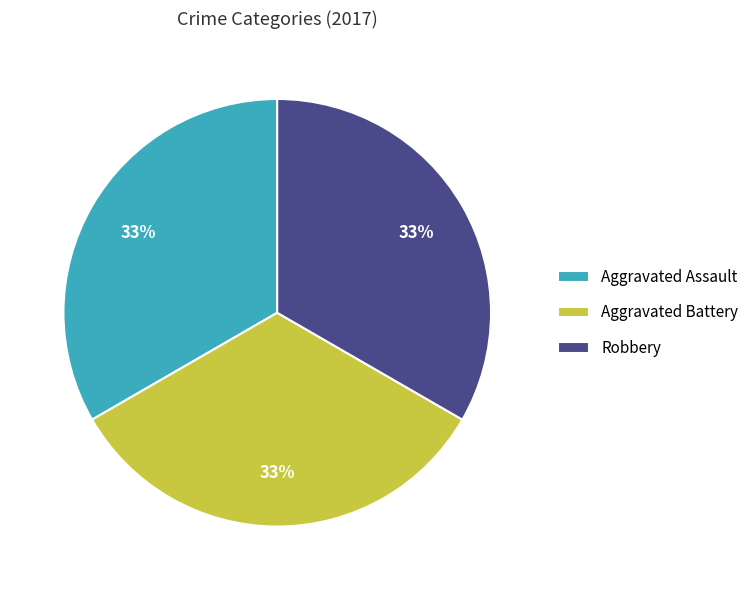

Is there a majority slice in this chart?

No